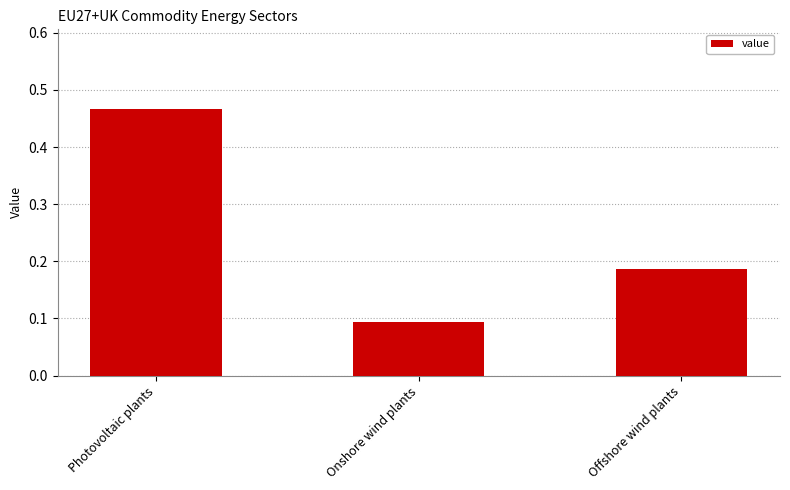

Count the number of categories in the chart.

3